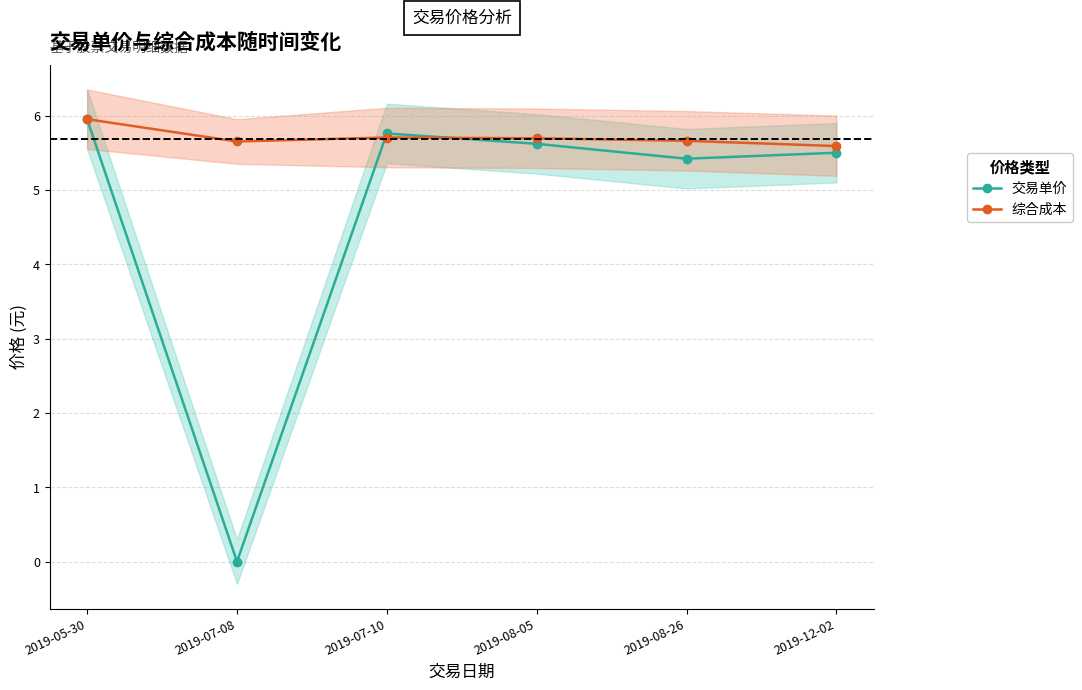

What is the label of the 3rd point from the right?

2019-08-05